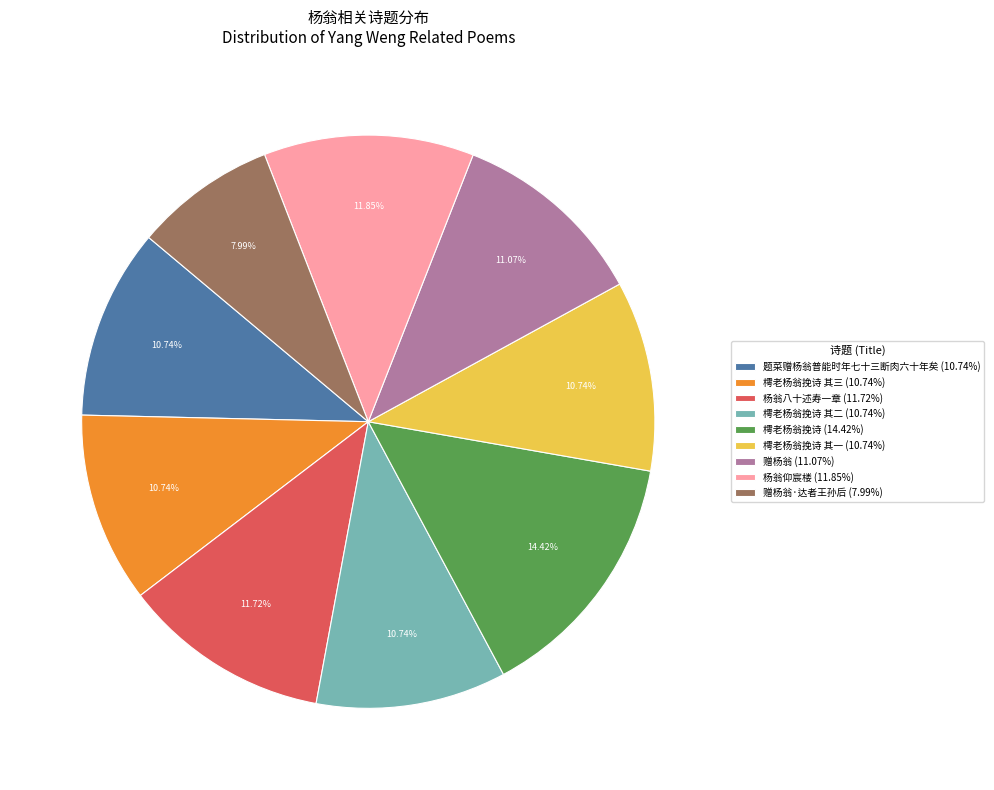

Which has a higher value, 樗老杨翁挽诗 (14.42%) or 樗老杨翁挽诗 其三 (10.74%)?

樗老杨翁挽诗 (14.42%)